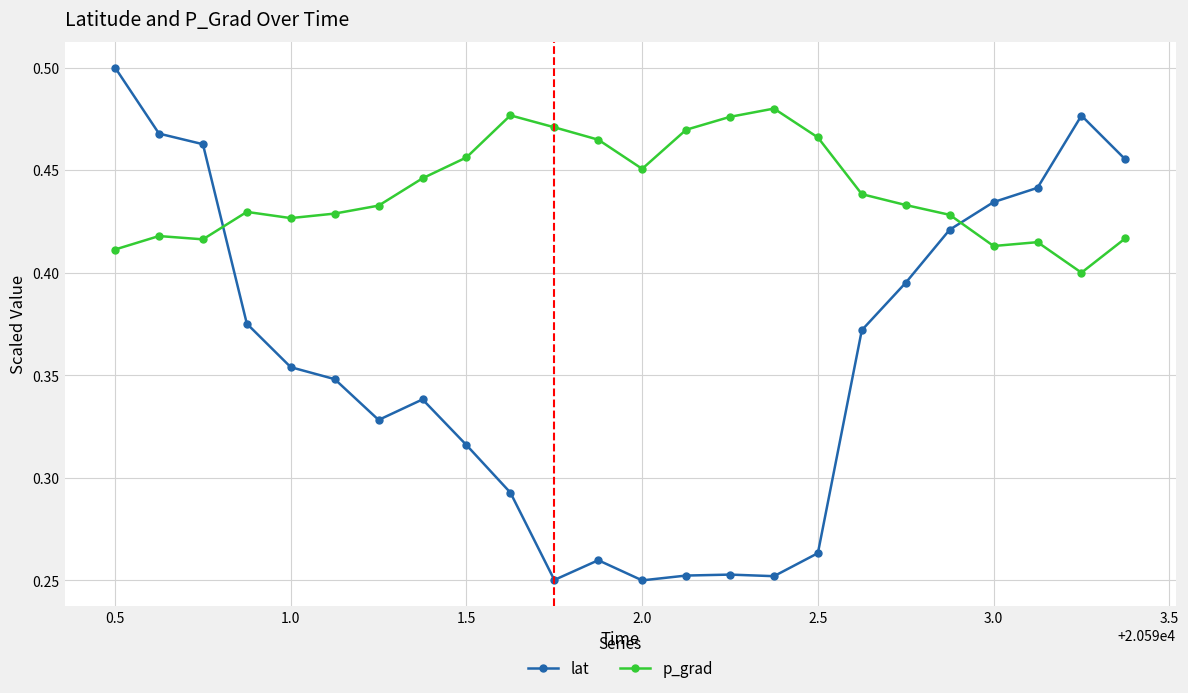

List the series in order of their peak value, lowest first.

p_grad, lat